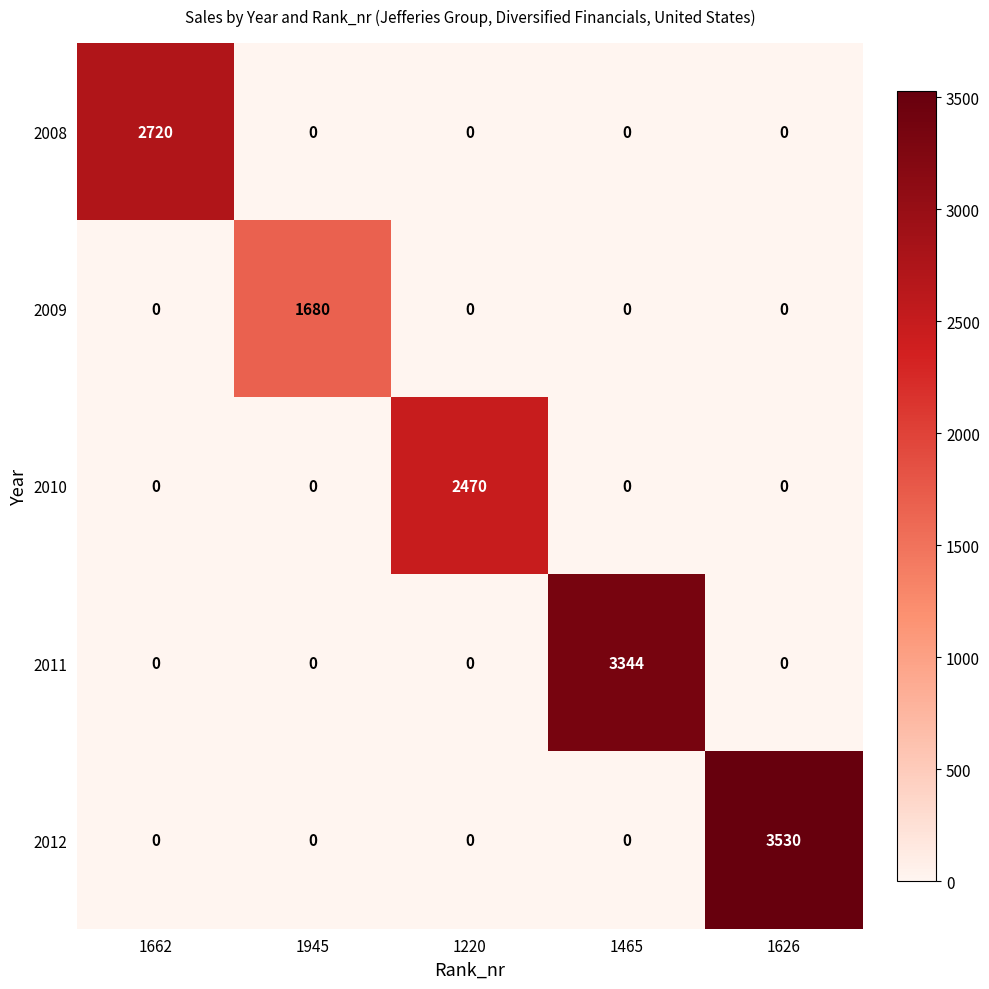

The 2010 series shows 2470 at 1220. True or false?

True